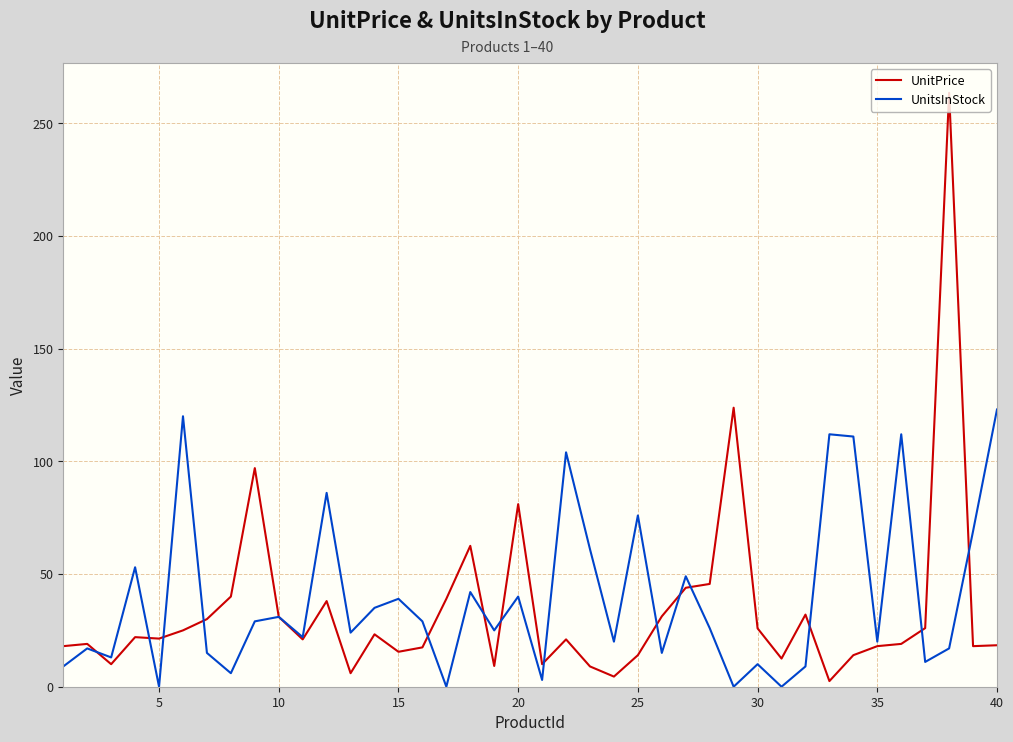

How many lines are shown in the chart?

2